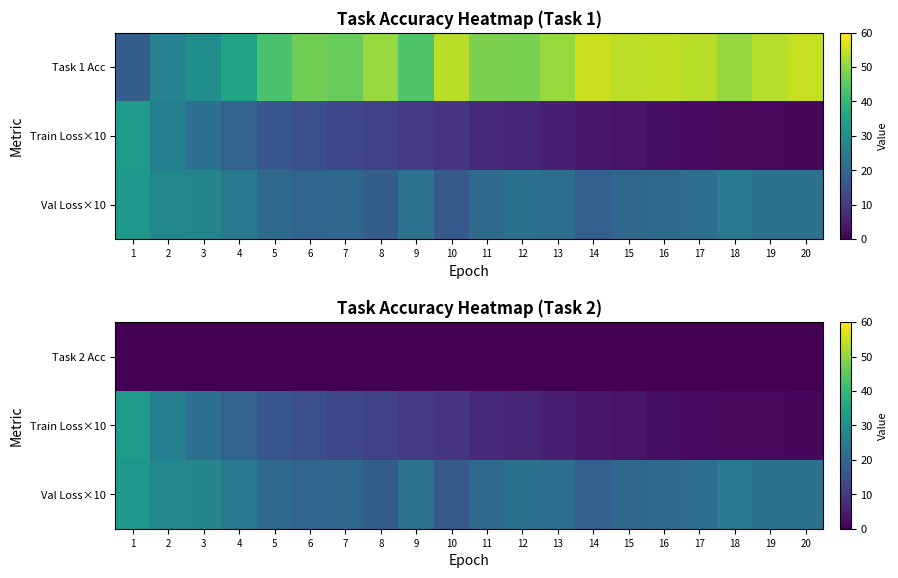

Rank the series at 7 from lowest to highest value.

Task 2 Acc, Train Loss×10, Val Loss×10